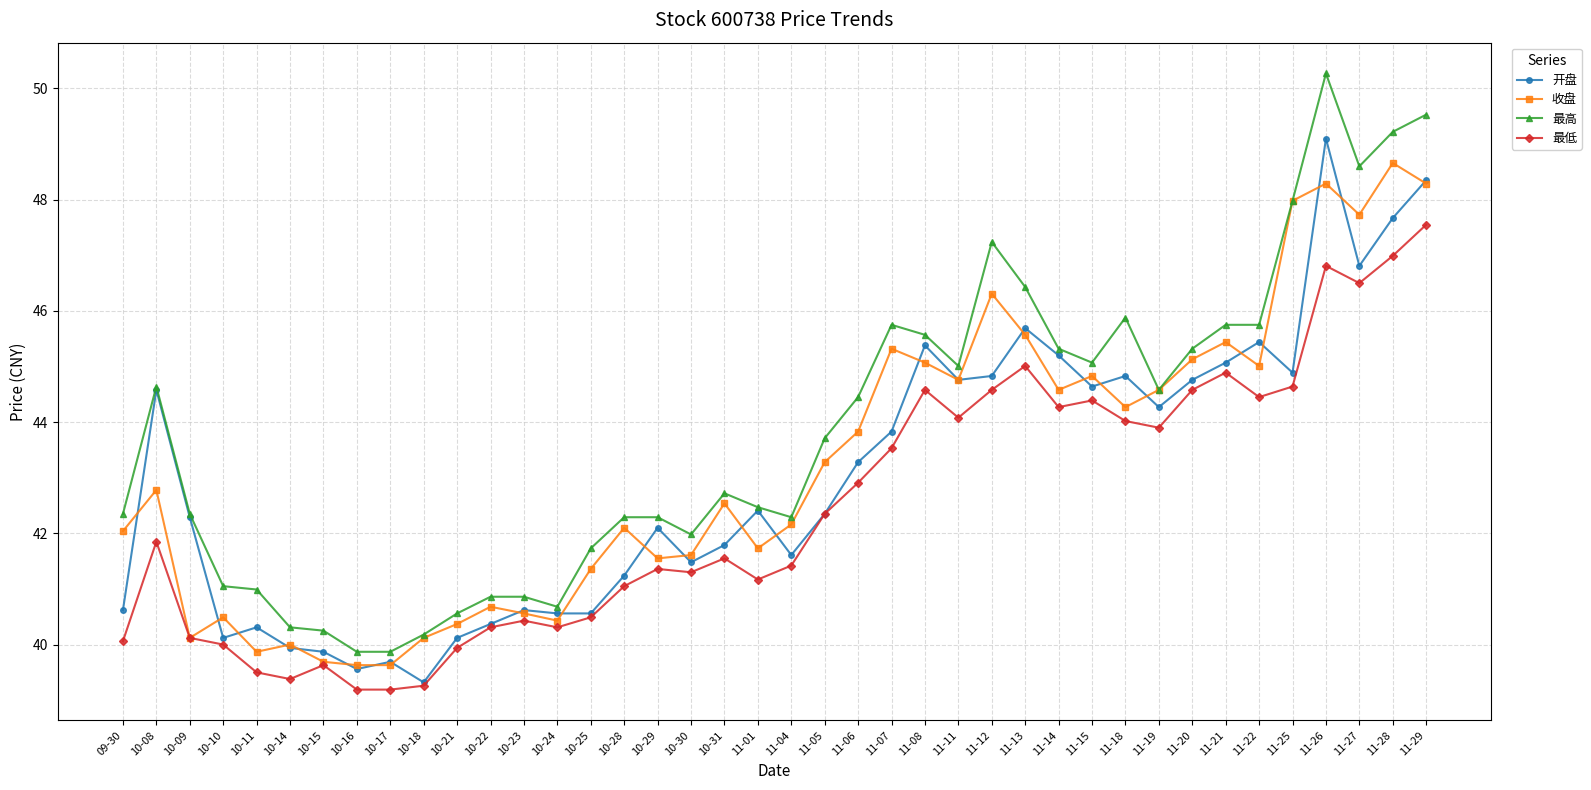

What is the total value across all series at 09-30?

165.1